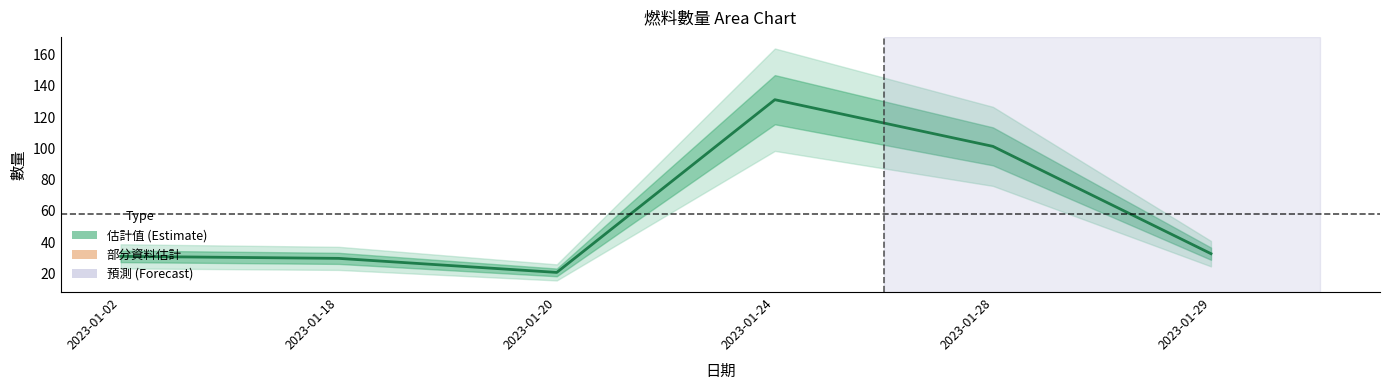

How many interior local peaks (higher than both neighbors) does the data have?

1